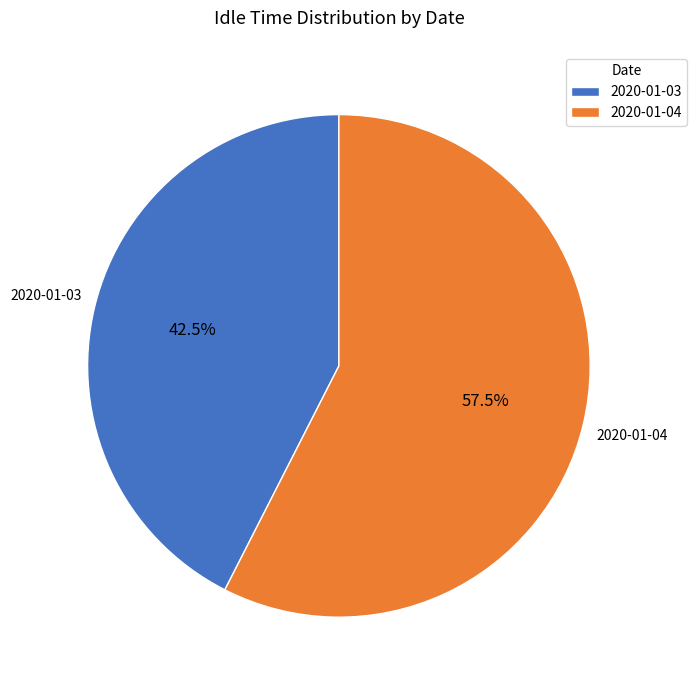

Between 2020-01-04 and 2020-01-03, which is larger?

2020-01-04